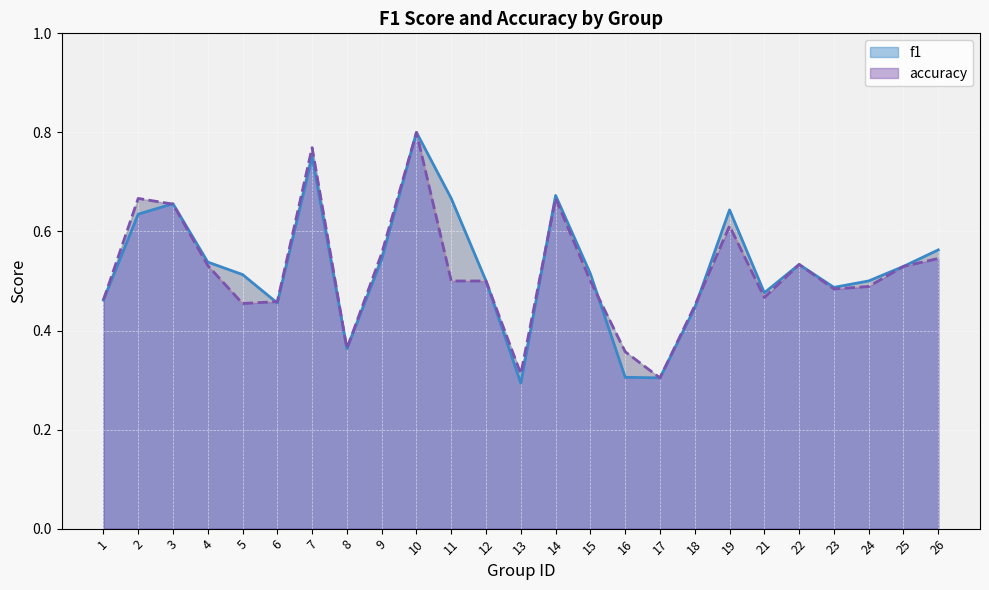

At which category does accuracy reach its first local valley?

5